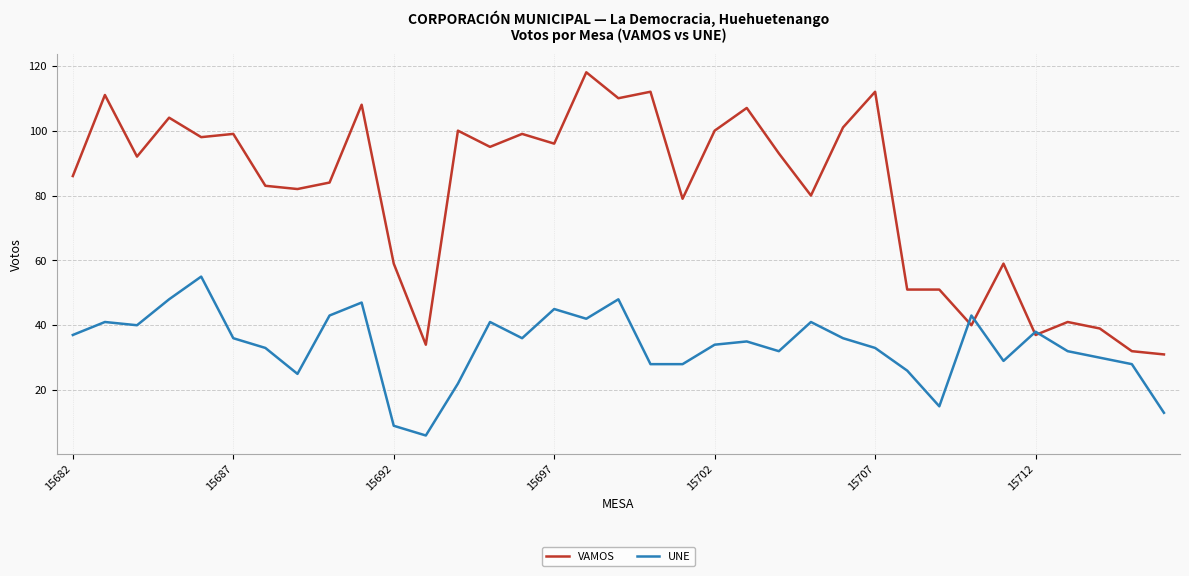

List the series in order of their overall mean, lowest first.

UNE, VAMOS